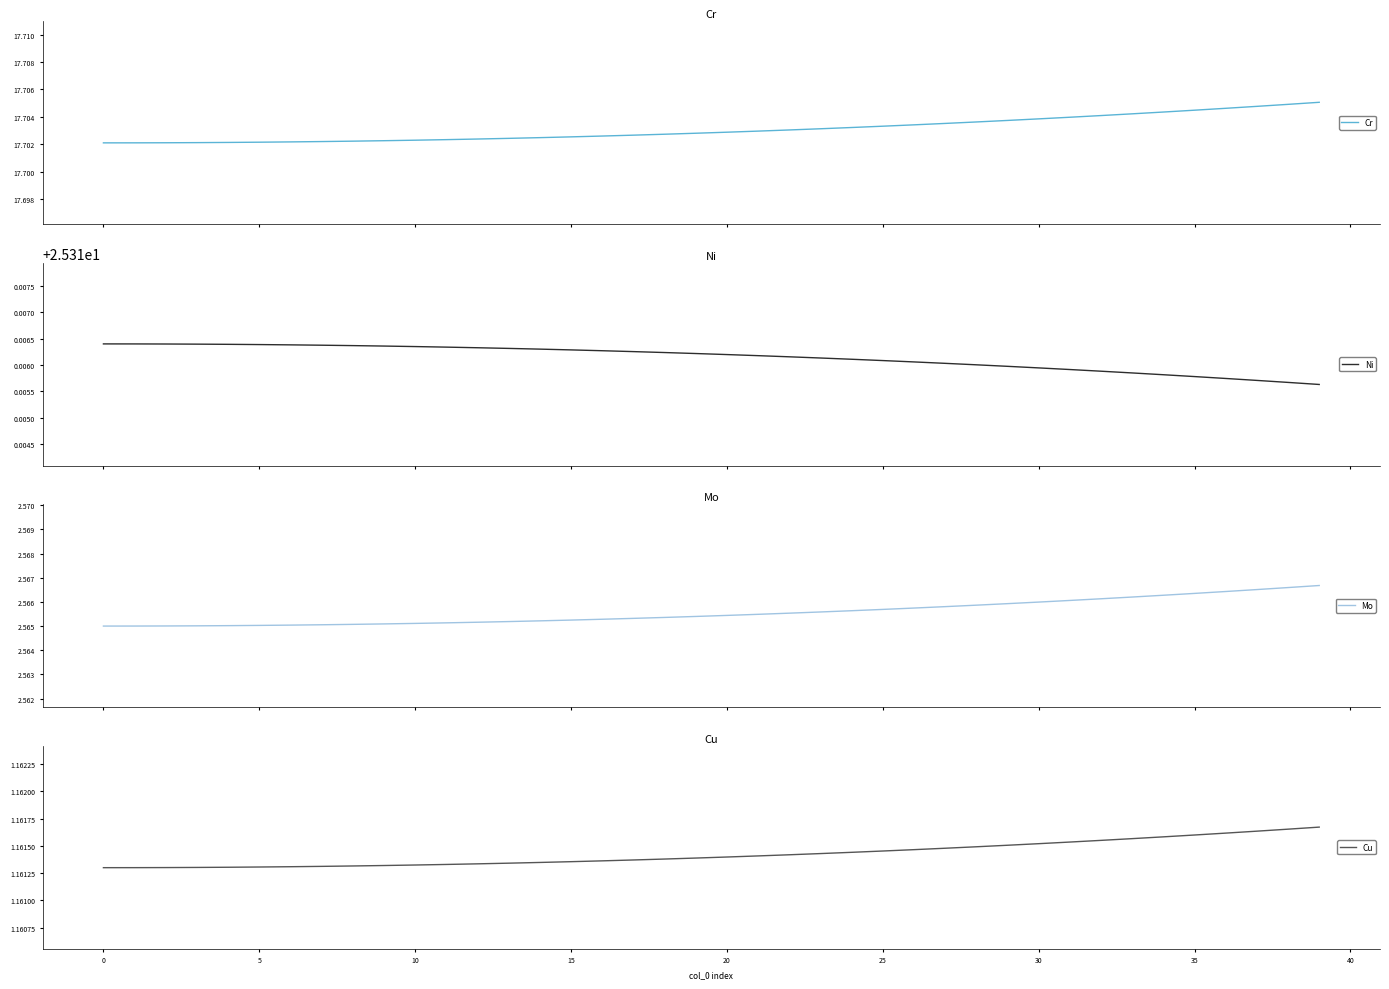

What is the label of the 11th point from the right?

29